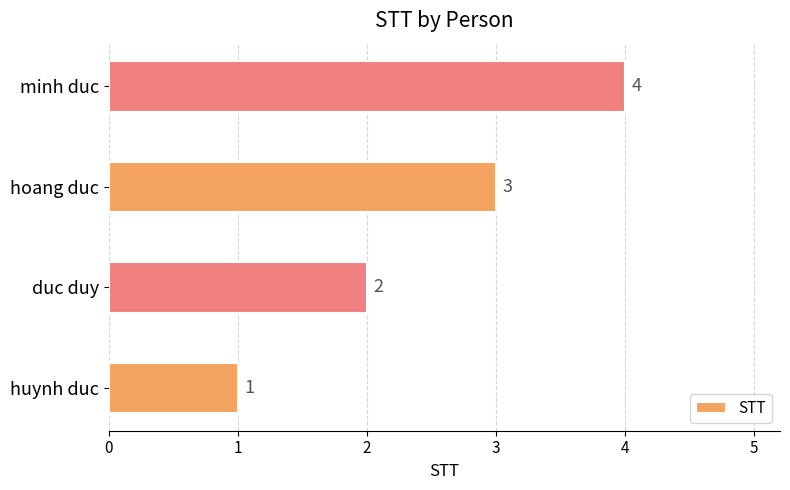

Rank the categories by value from lowest to highest.

huynh duc, duc duy, hoang duc, minh duc